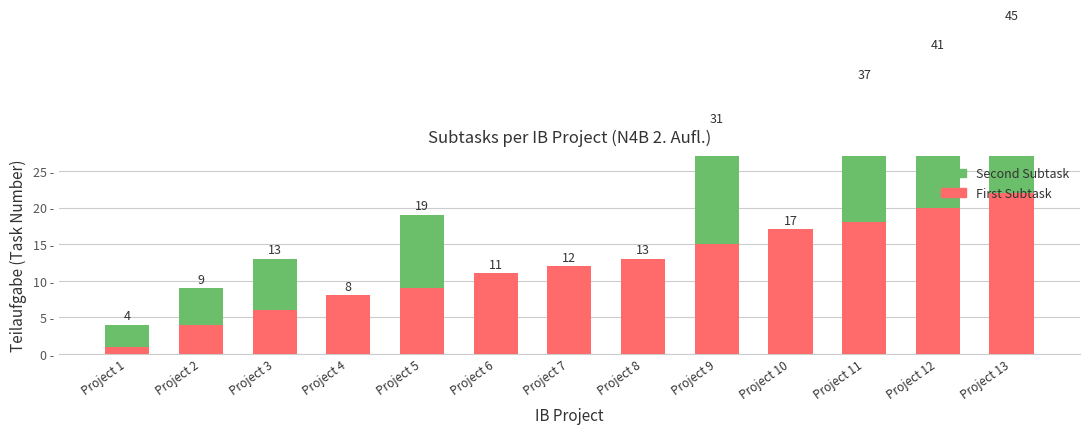

What is the value of the Second Subtask bar at the 11th from the left?

19